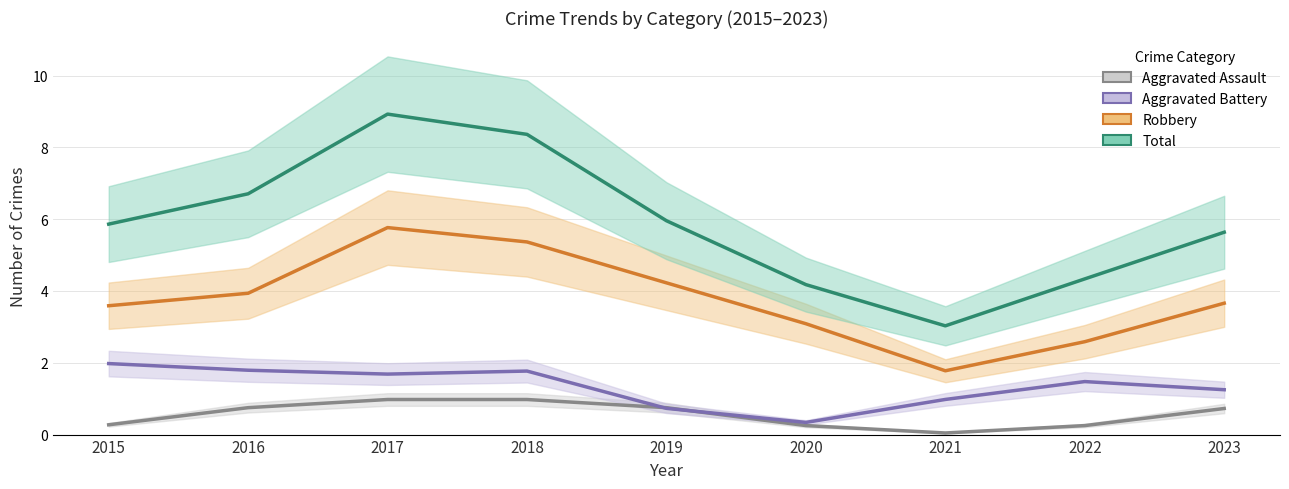

True or false: Total has more than 0 points higher than both neighbors.

True